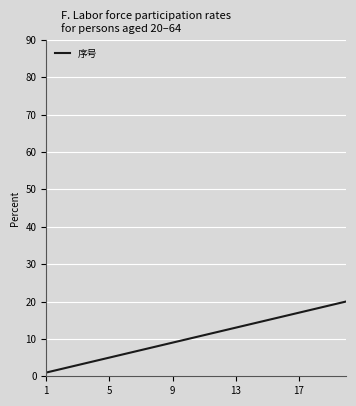

What is the difference between the maximum and minimum values?

19